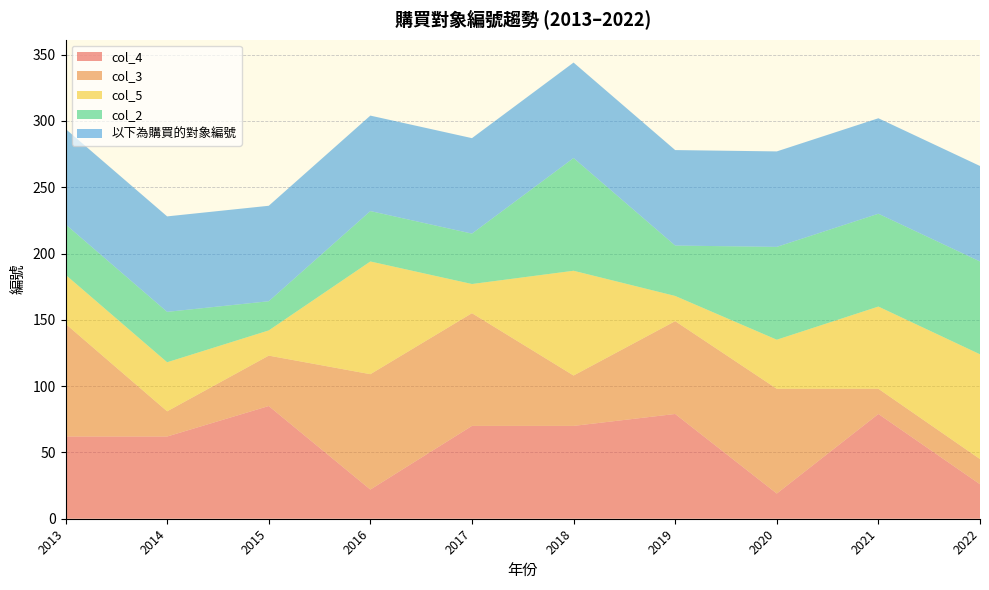

Reading right to left, what are all the values shown in this chart?

col_4: 26	79	19	79	70	70	22	85	62	62
col_3: 19	19	79	70	38	85	87	38	19	85
col_5: 79	62	37	19	79	22	85	19	37	37
col_2: 70	70	70	38	85	38	38	22	38	38
以下為購買的對象編號: 72	72	72	72	72	72	72	72	72	72